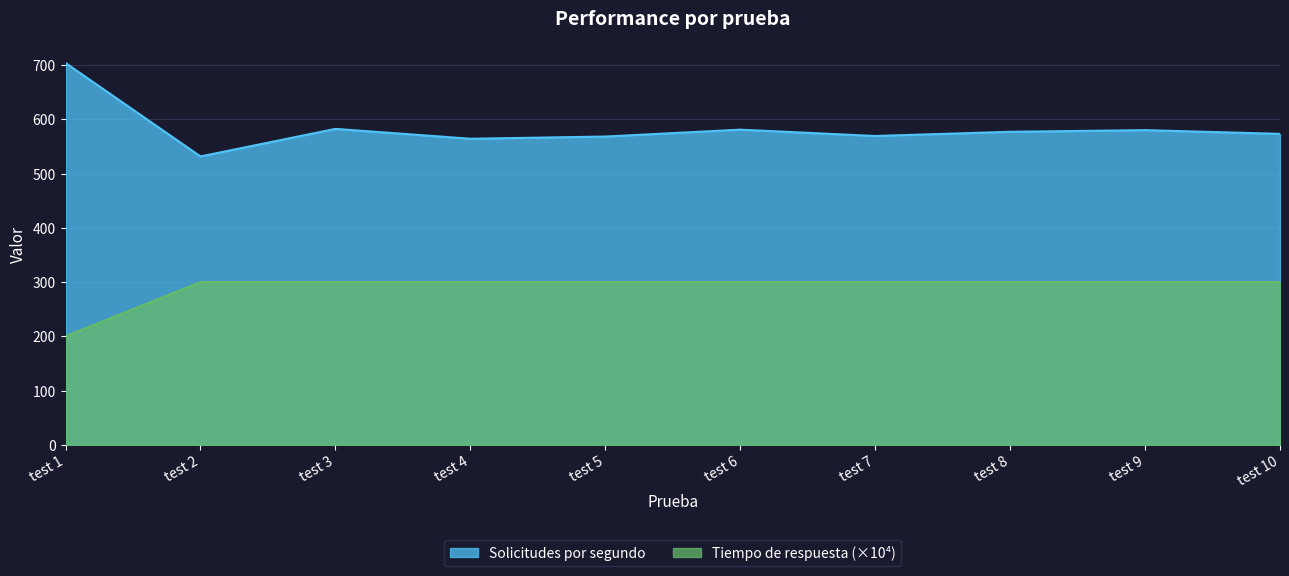

How many interior local peaks does the Solicitudes por segundo series have?

3